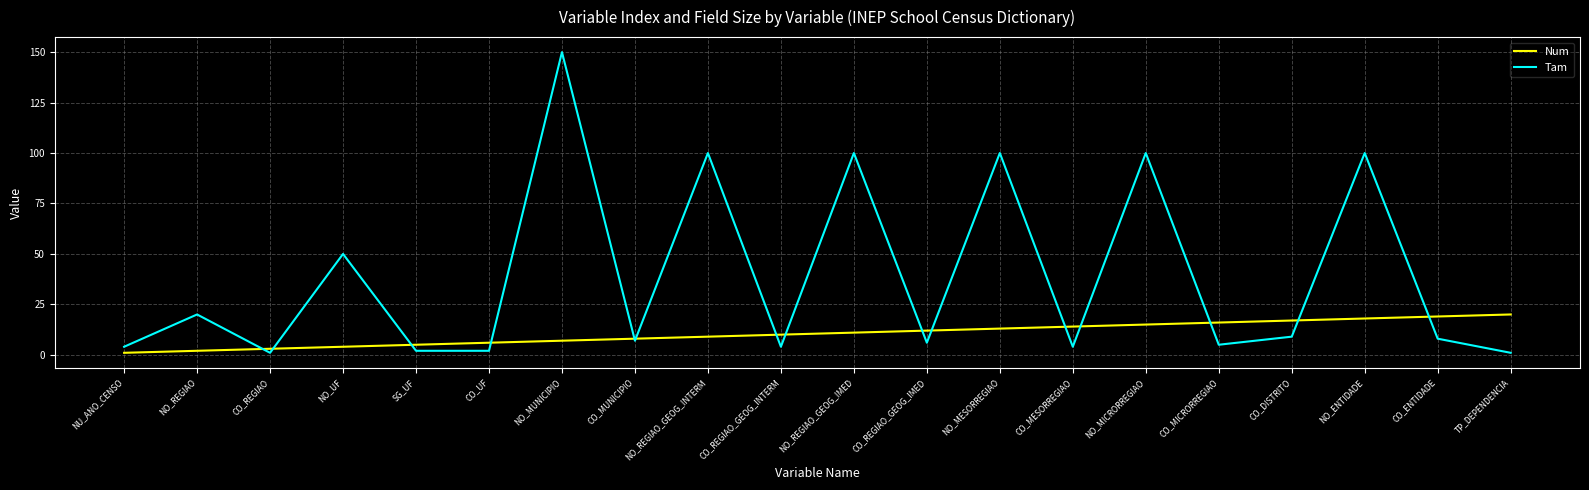

What position from the left is NO_ENTIDADE?

18